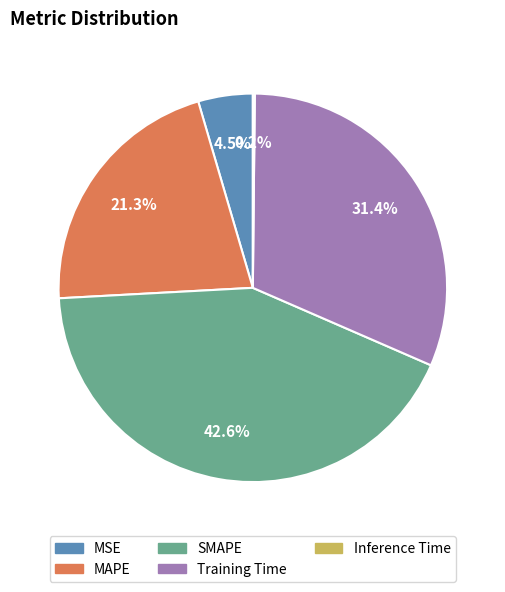

What is the ratio of the value at MAPE to the value at Training Time?

0.7